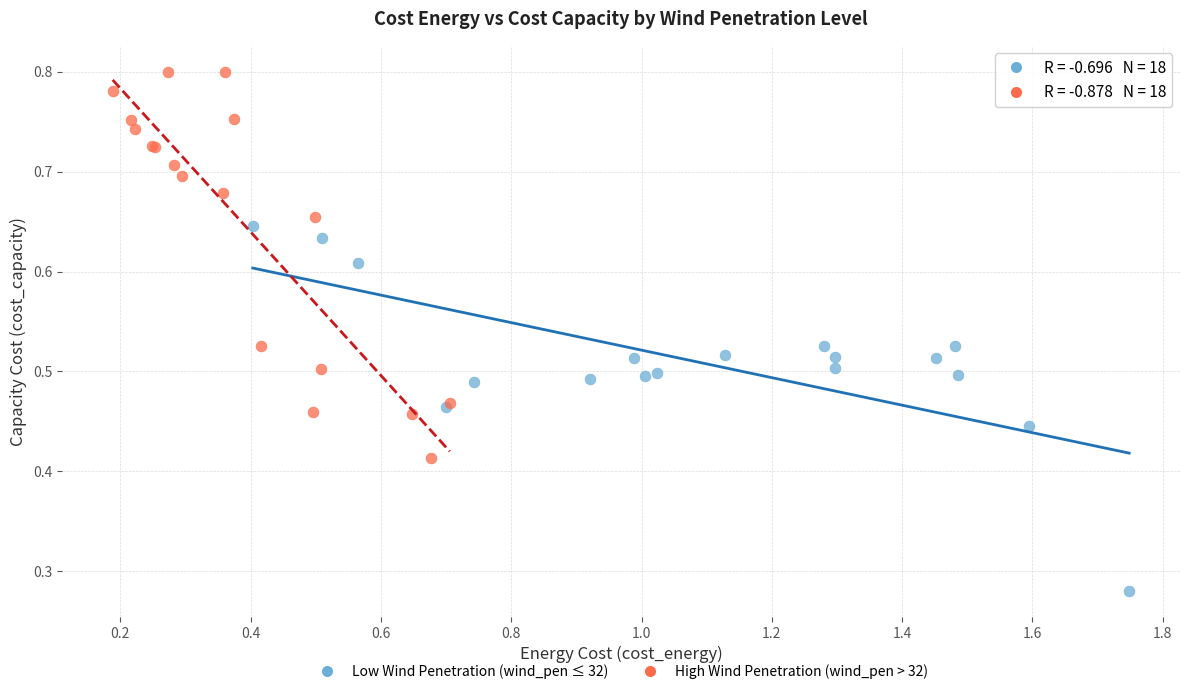

Which series reaches the maximum Y coordinate?

High Wind Penetration (wind_pen > 32)